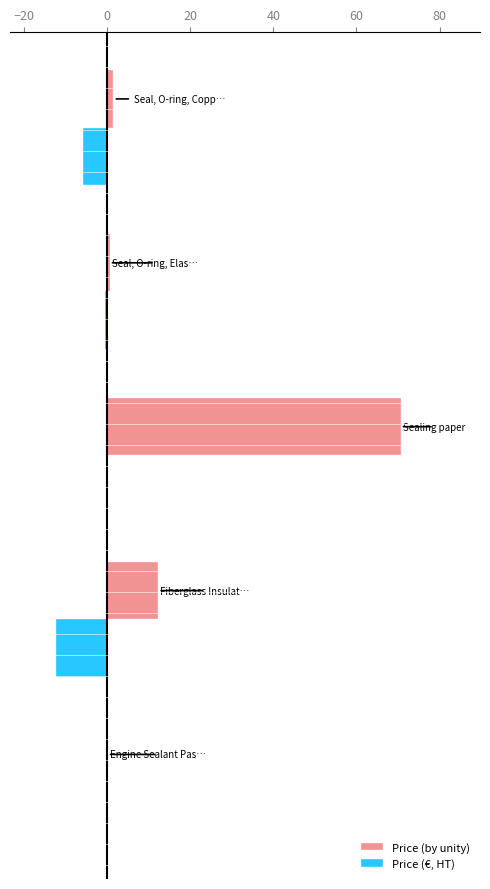

Which series has the largest total across all categories?

Price (by unity)